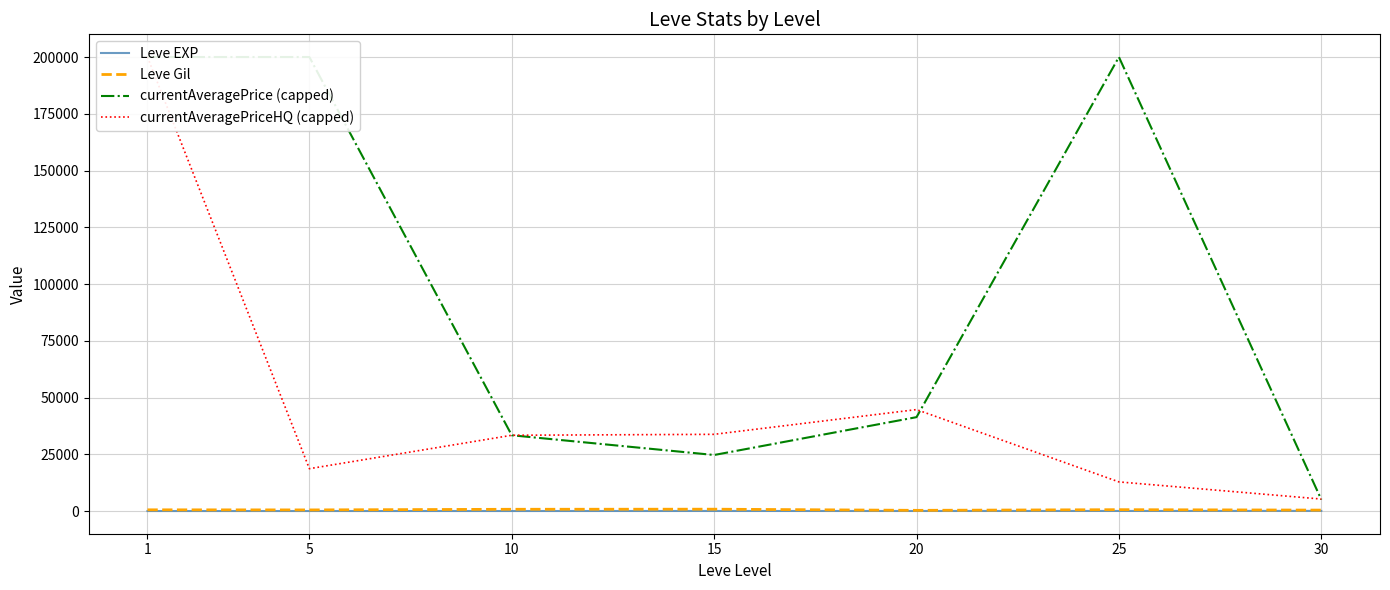

True or false: currentAveragePriceHQ (capped) and Leve Gil cross at least once.

False